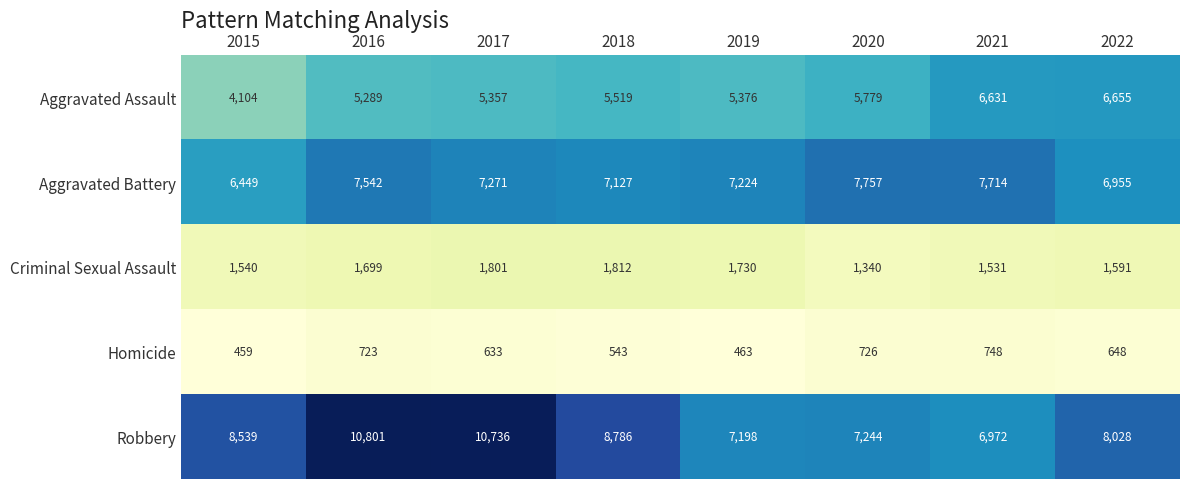

What is the difference between the second highest and minimum values in the Aggravated Battery series?

1265